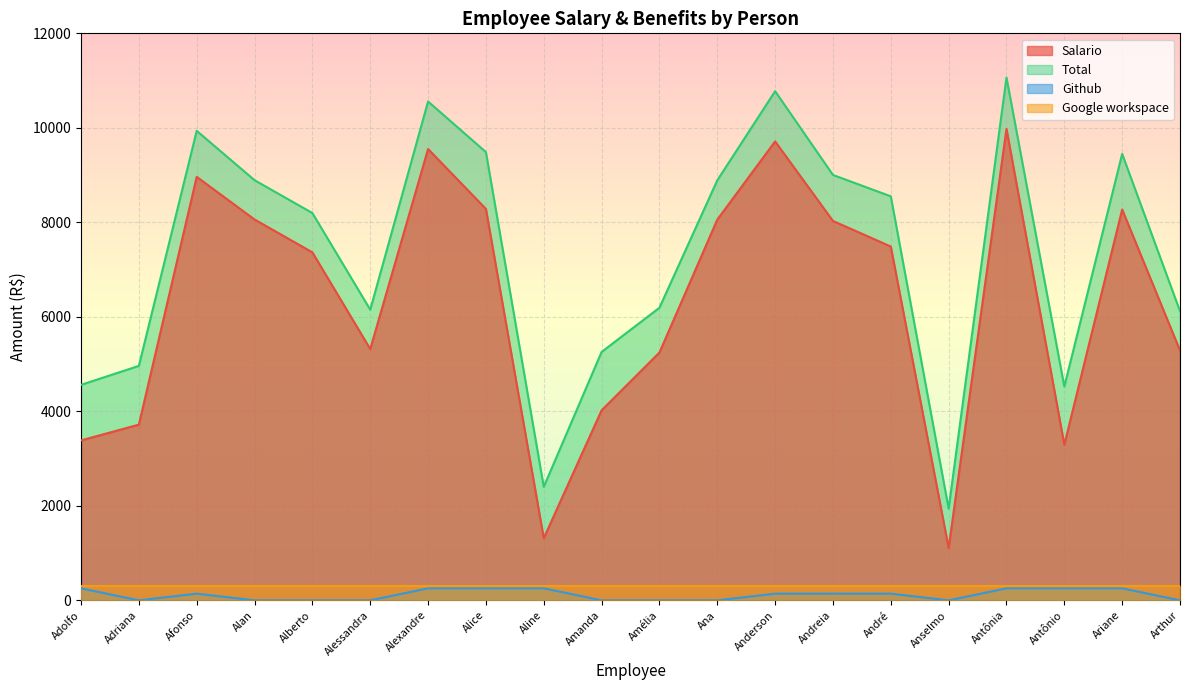

What is the minimum value for Total?

1940.5